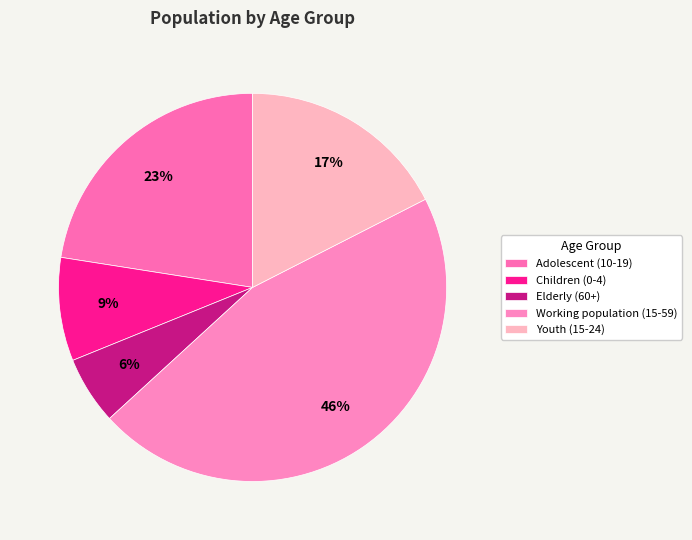

True or false: Elderly (60+) accounts for 6% of the total.

True